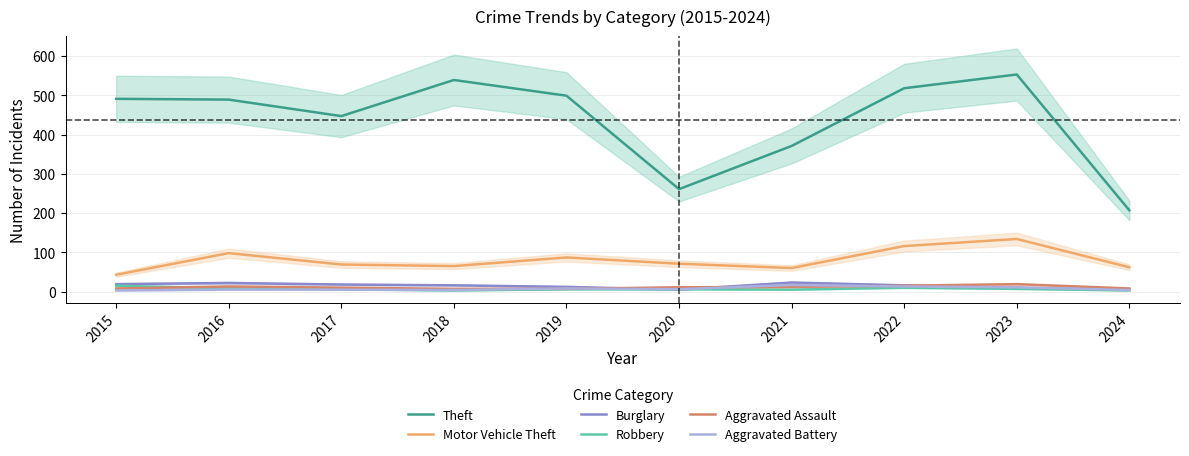

What is the spread (max minus min) of values at 2022?

508